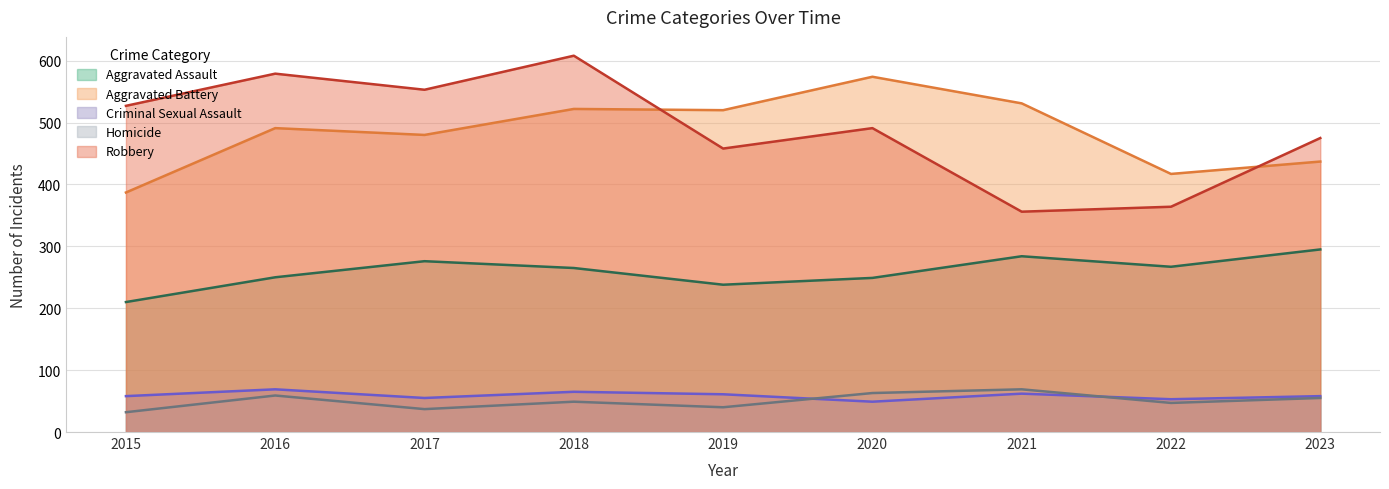

How many interior local peaks does the Aggravated Assault series have?

2